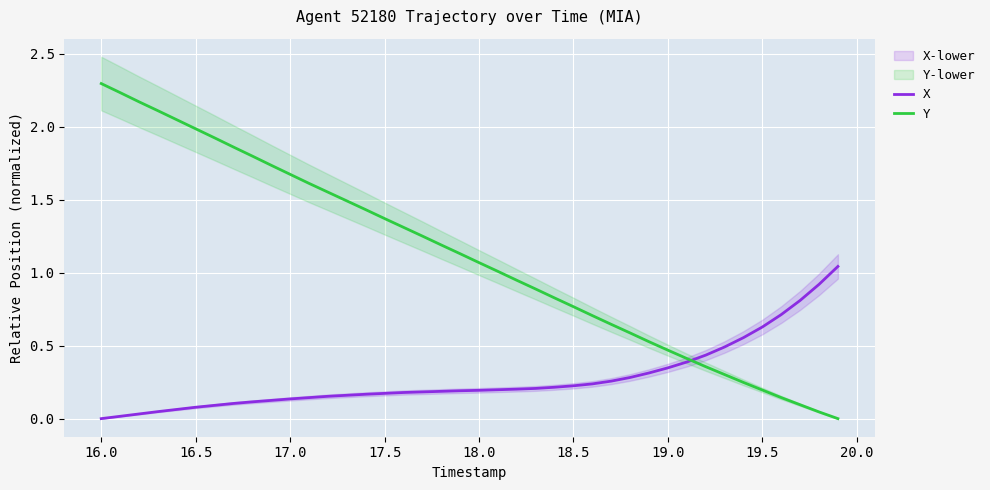

At which label does Y reach its peak?

16.0